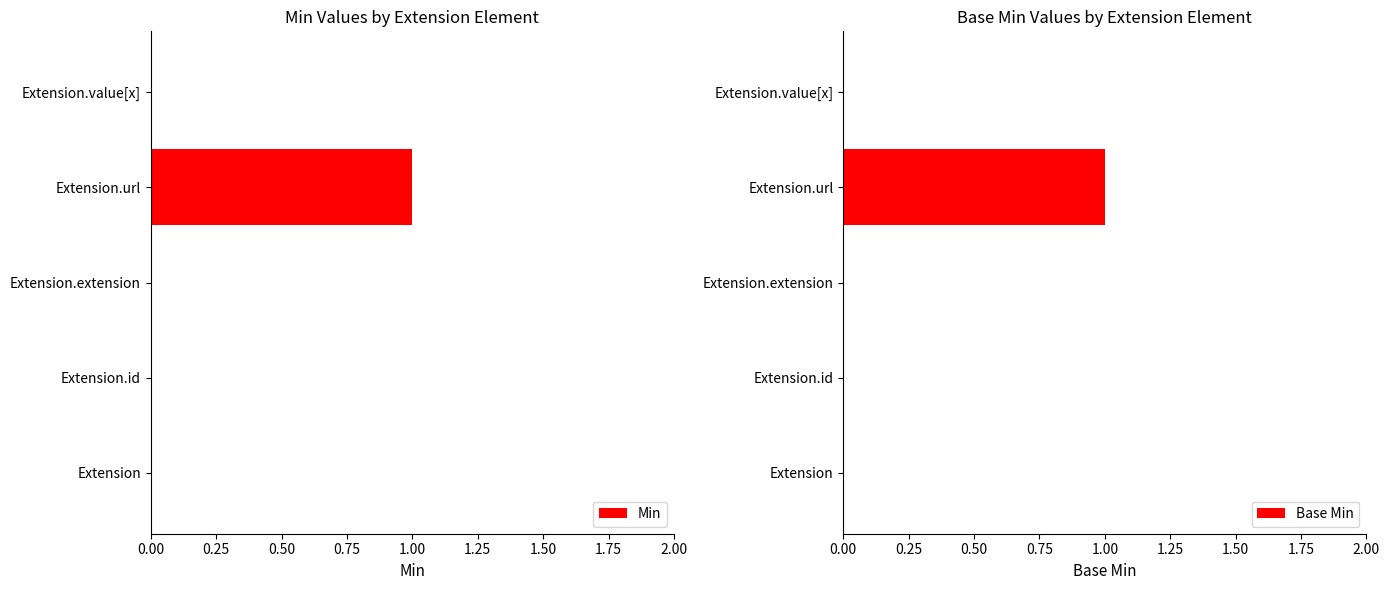

The value of Base Min at Extension.id is 1. True or false?

False